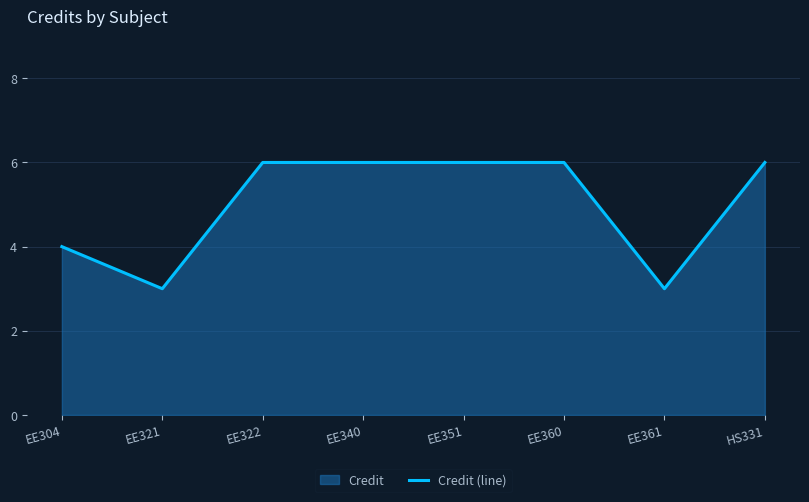

Reading left to right, what are all the values shown in this chart?

4	3	6	6	6	6	3	6